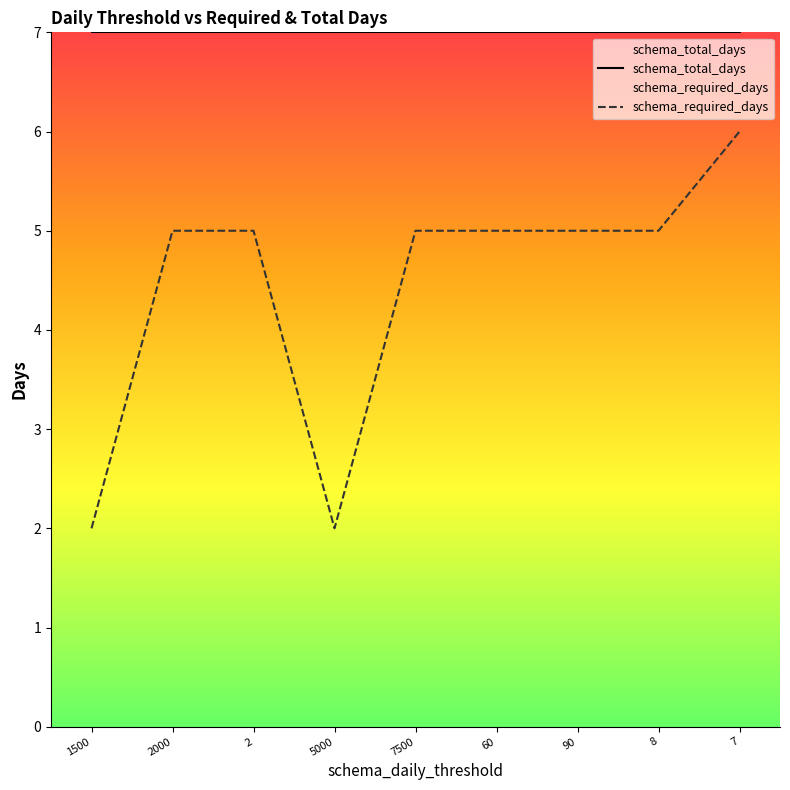

At which label does schema_total_days reach its minimum?

1500